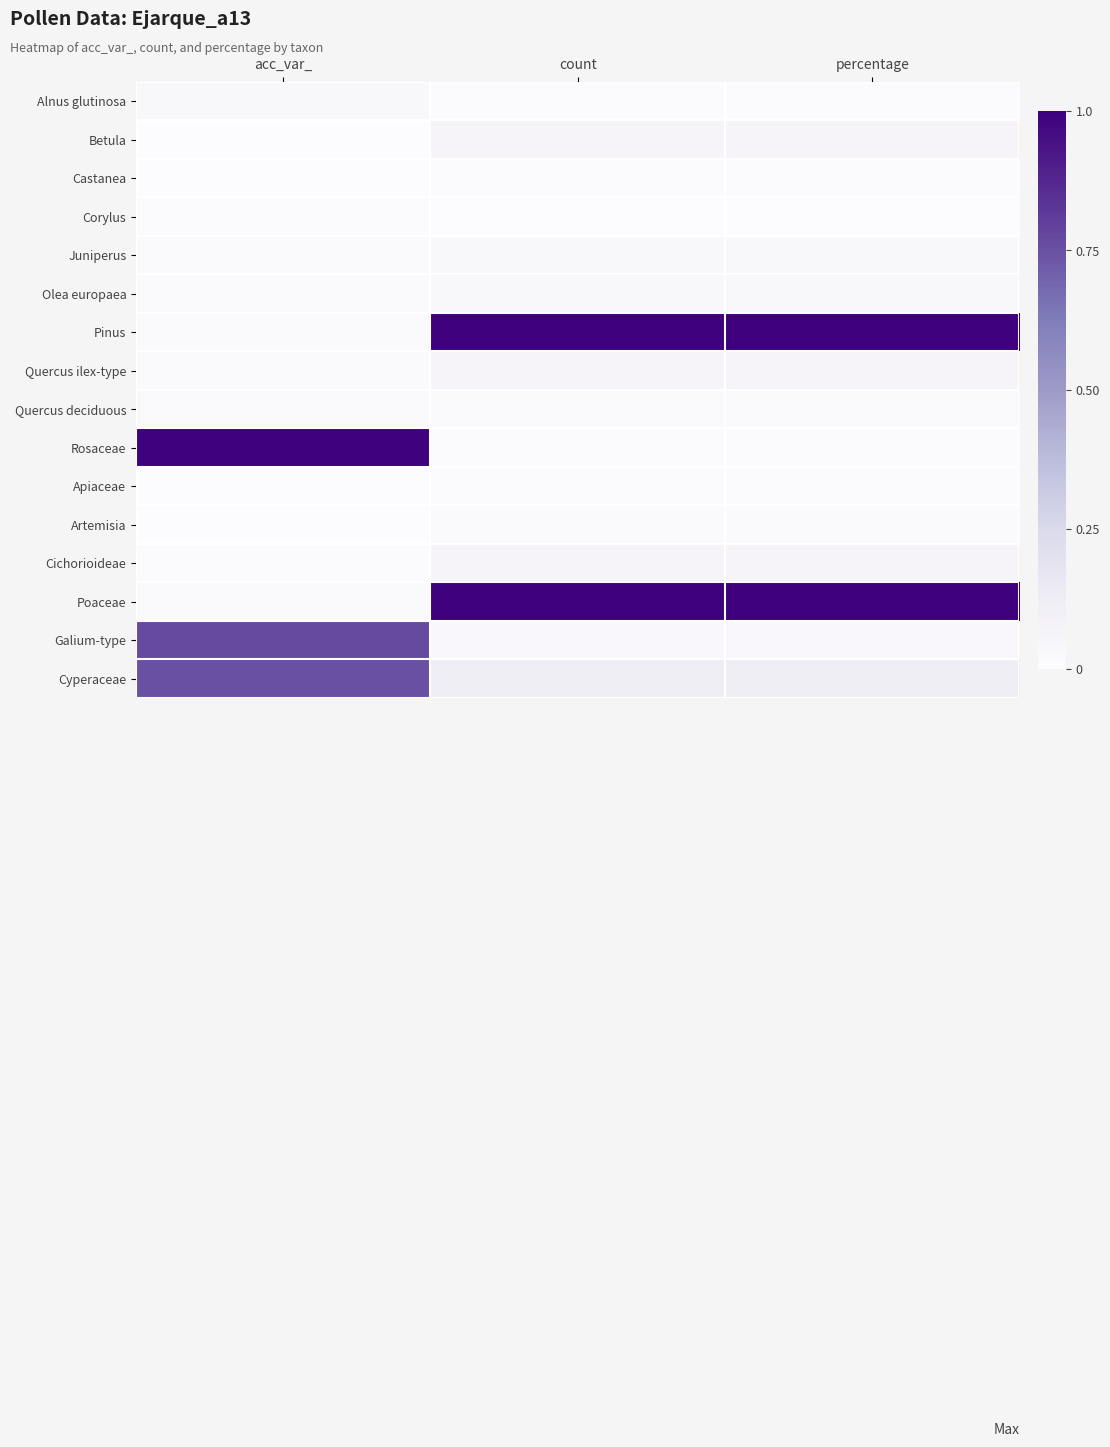

At how many categories does at least one series exceed 0?

3